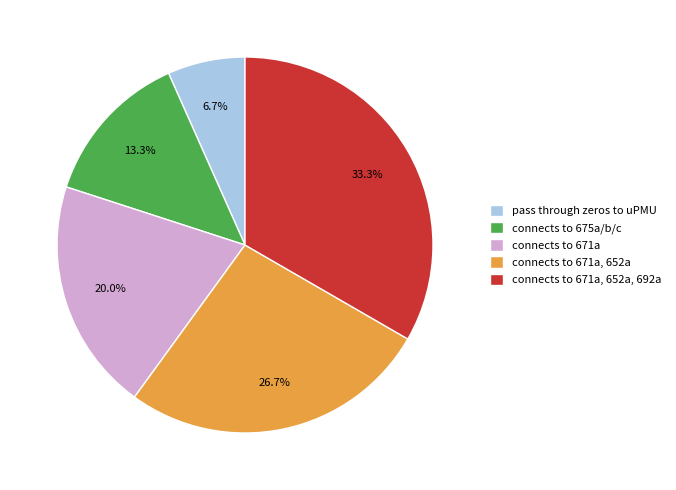

What is the ratio of the value at connects to 671a, 652a, 692a to the value at connects to 675a/b/c?

2.5